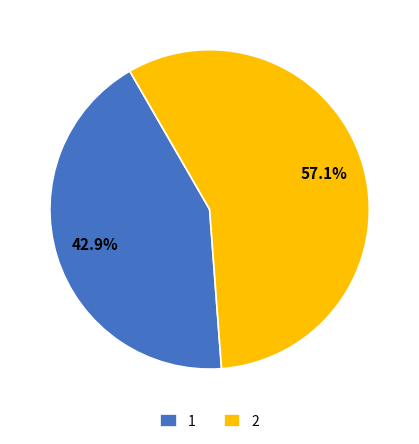

What percentage do 1 and 2 together represent?

100.0%